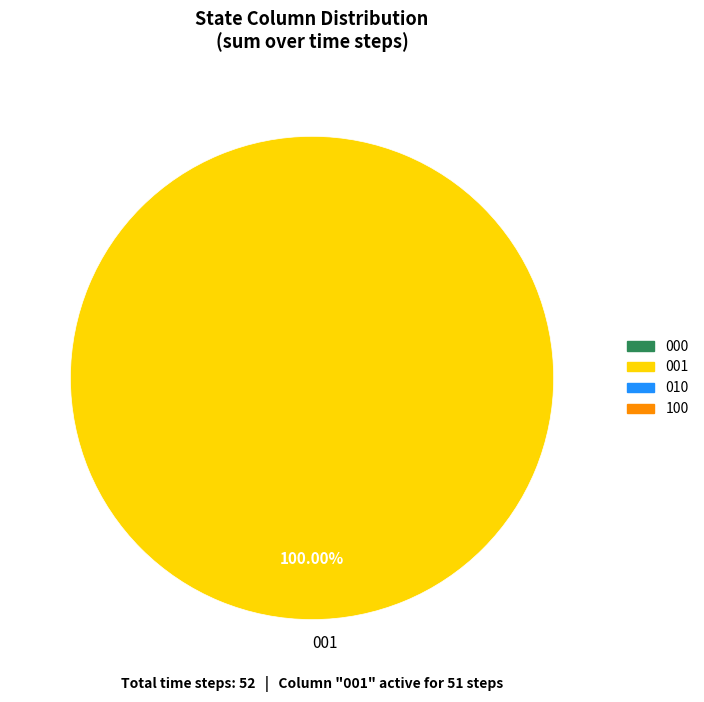

Rank the categories by value from lowest to highest.

001